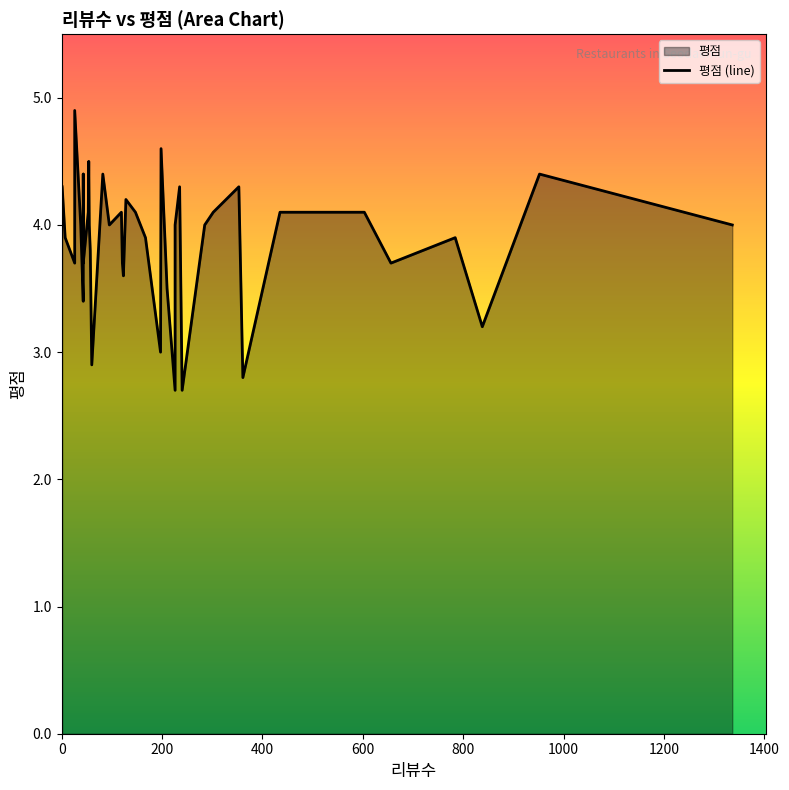

How many data points are above 4?

17